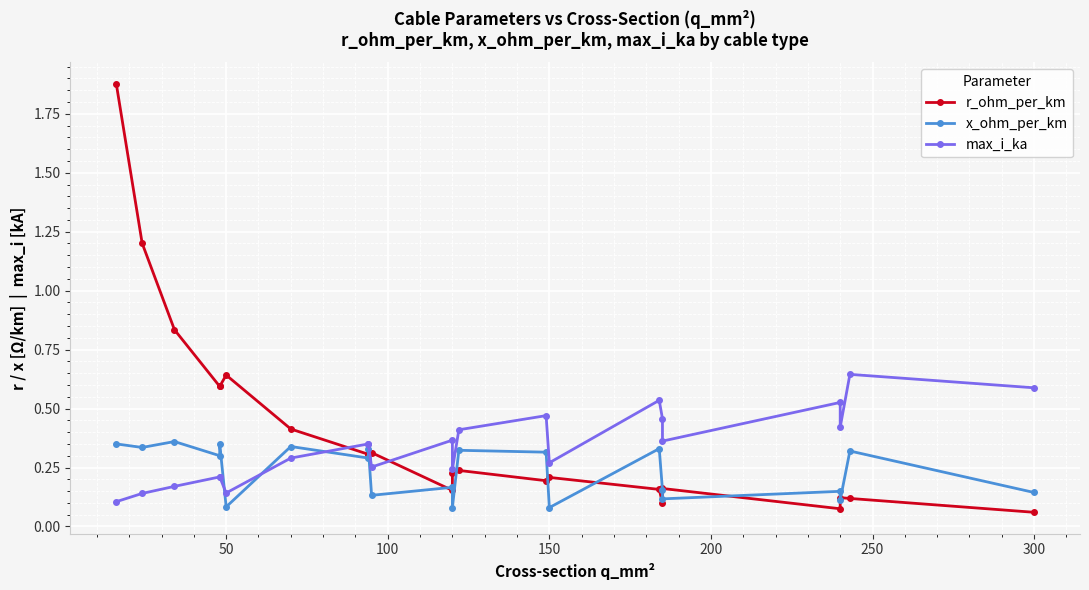

Is the value of max_i_ka at 10 greater than the value of r_ohm_per_km at 9?

Yes